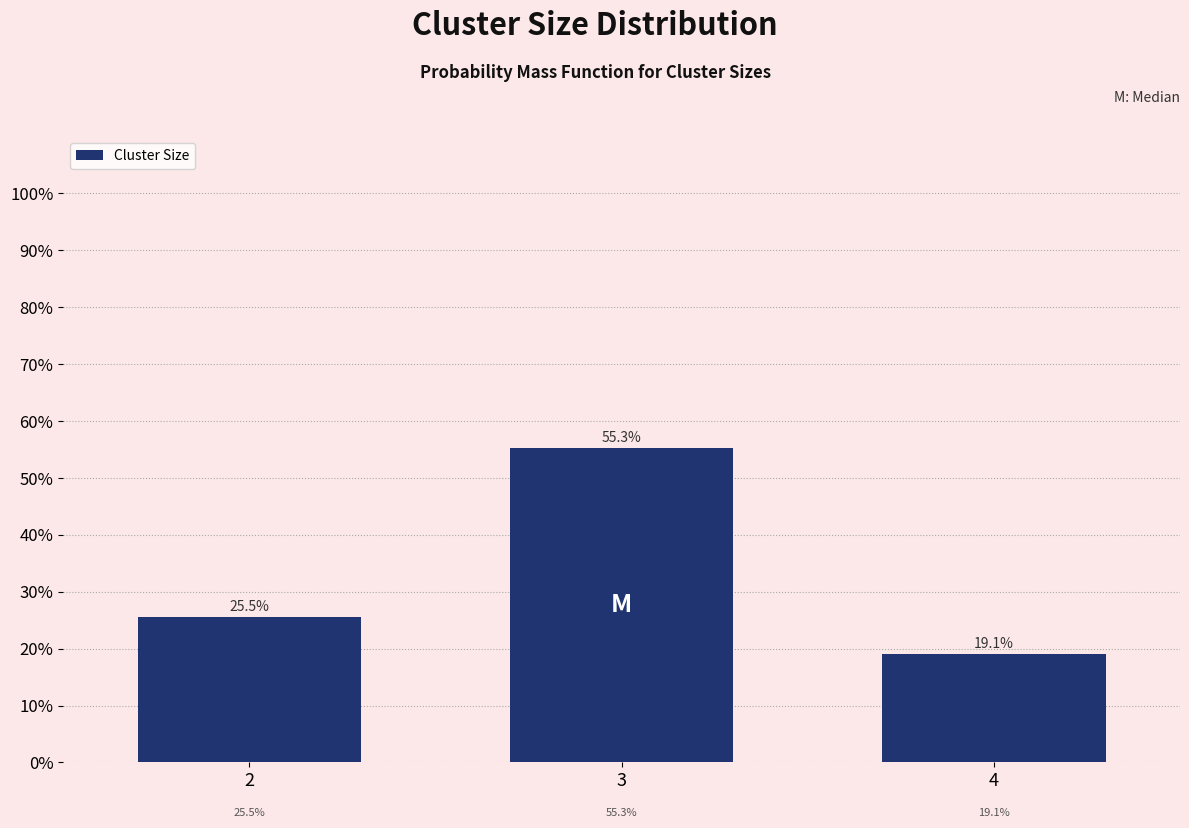

Reading right to left, transcribe all the data shown in this chart.

19.1	55.3	25.5